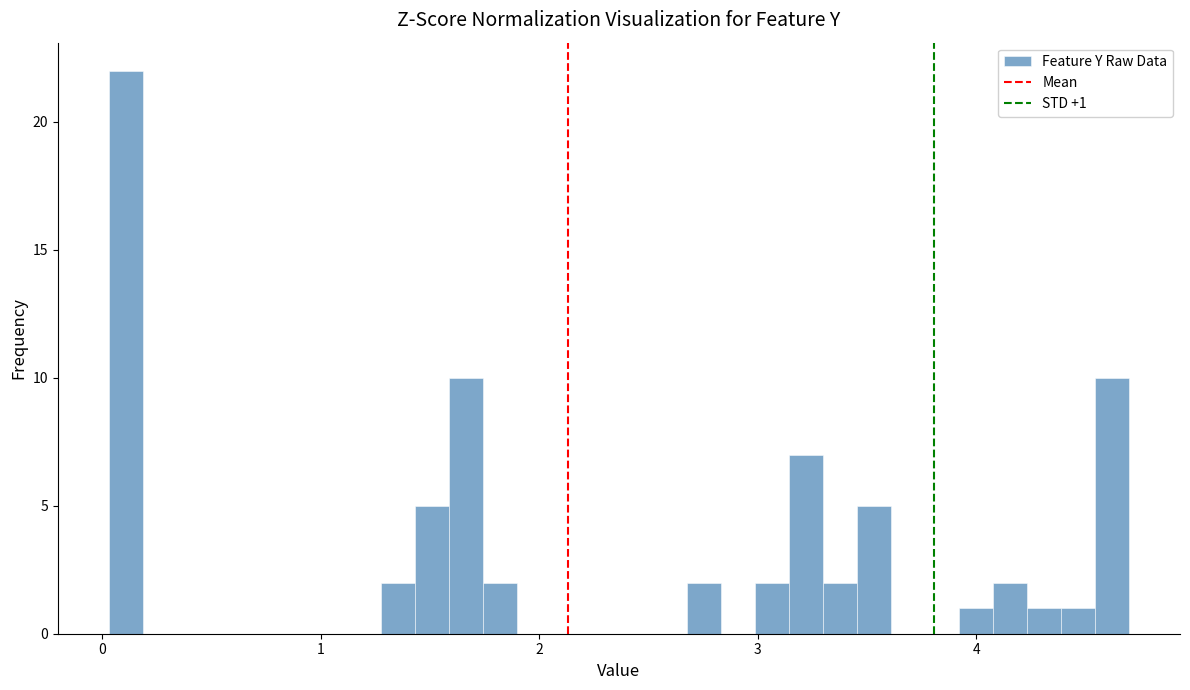

Around what value on the x-axis is the tallest bar? Give the approximate position of its centre, as read against the axis.

0.1